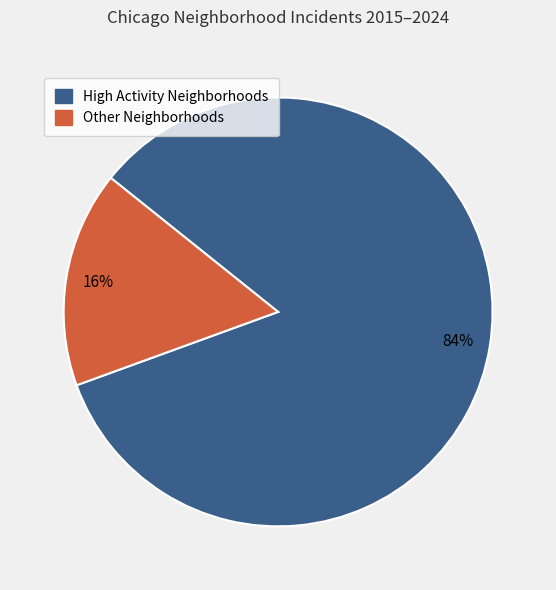

The High Activity Neighborhoods slice represents 92% of the pie. True or false?

False